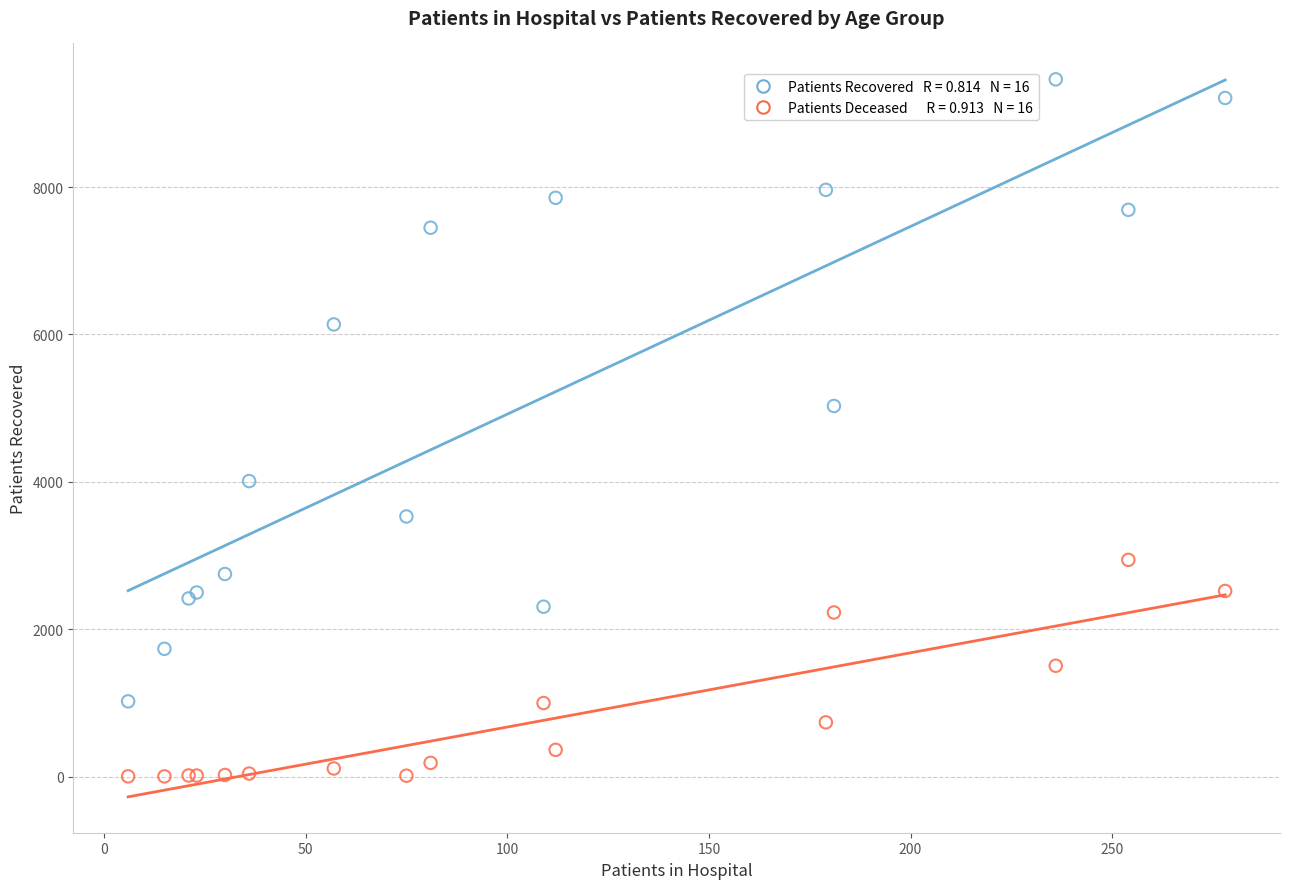

Across all series, what Y value is closest to 4732?

5029